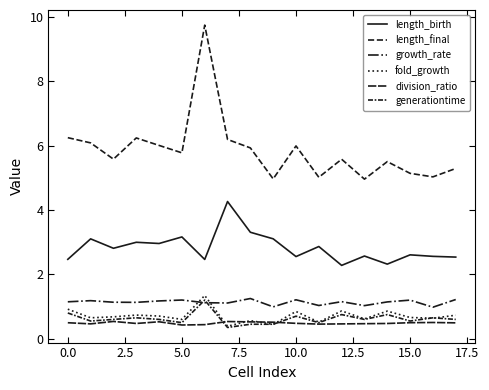

How many lines are shown in the chart?

6